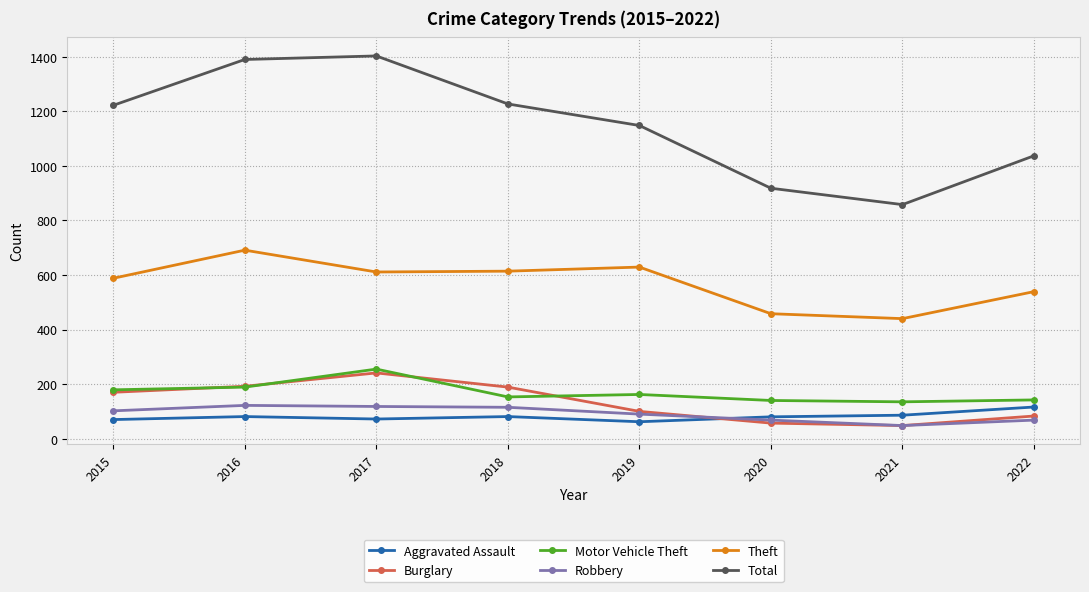

Is the value of Robbery at 2022 greater than the value of Motor Vehicle Theft at 2016?

No